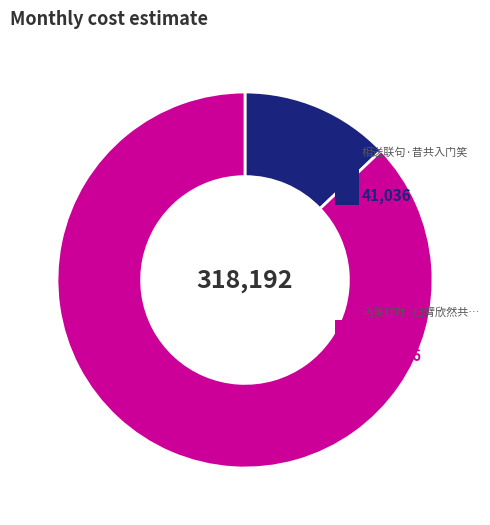

Does any single category account for the majority?

Yes